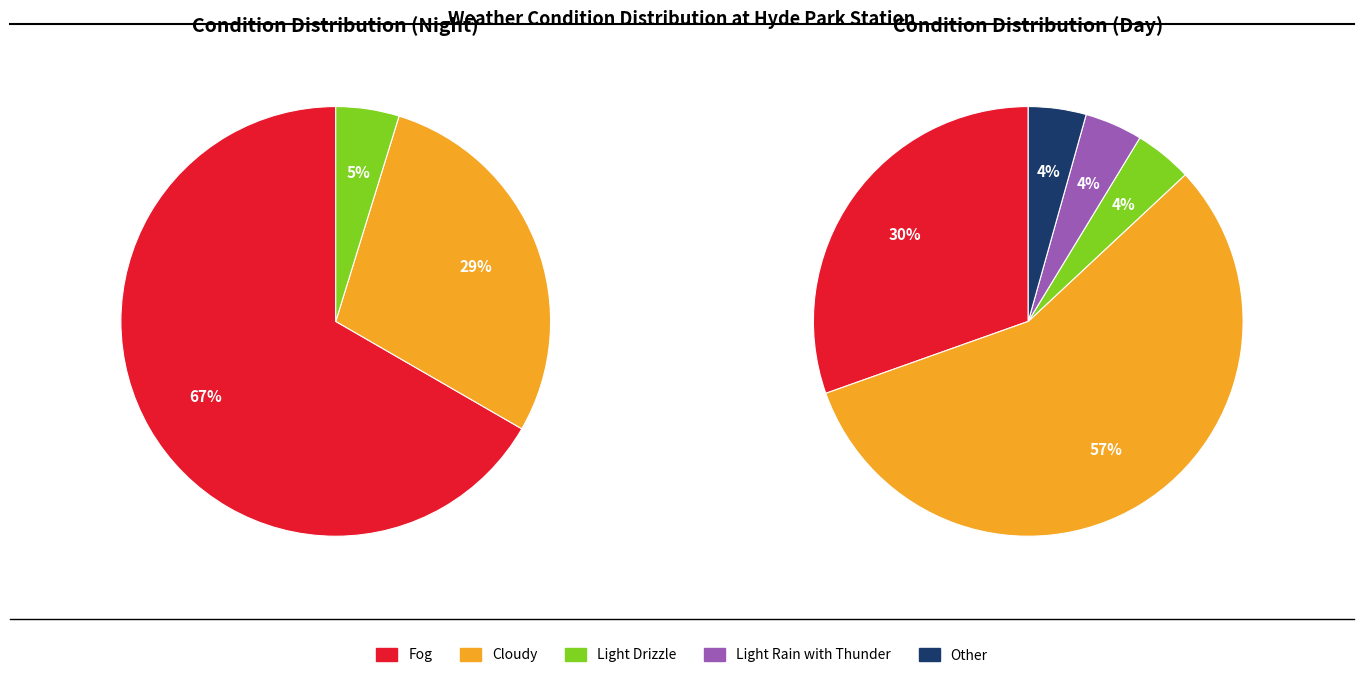

How many segments does this pie chart have?

5